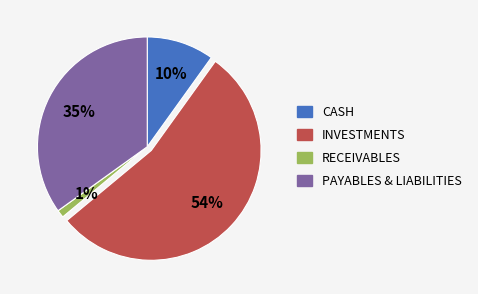

To the nearest percent, what is the difference between the largest and smallest slice percentages?

53%